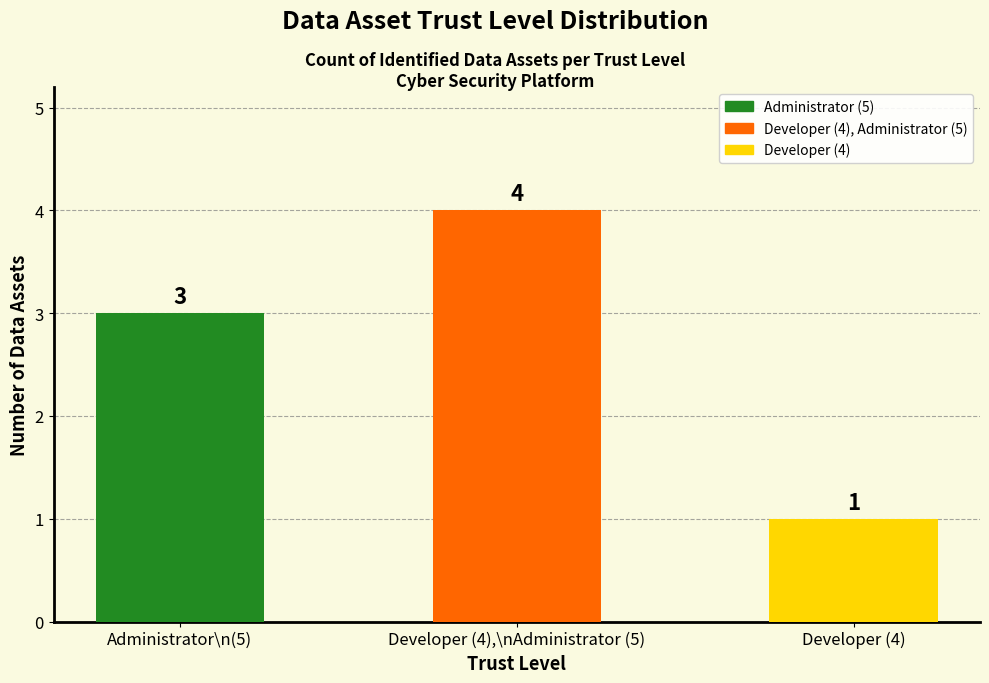

Which label corresponds to the largest value in the chart?

Developer (4),\nAdministrator (5)